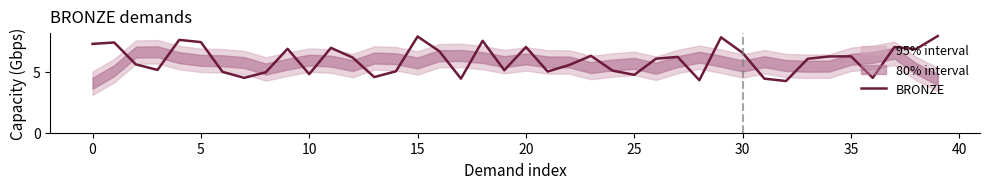

The BRONZE series shows 2.2 at 20. True or false?

False